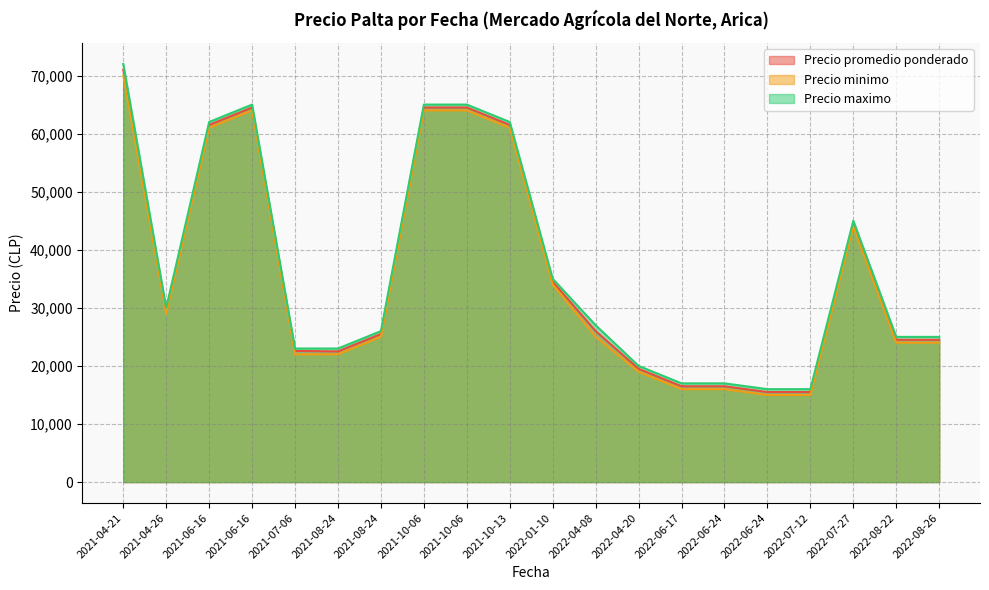

True or false: Precio maximo and Precio minimo intersect in this chart.

False